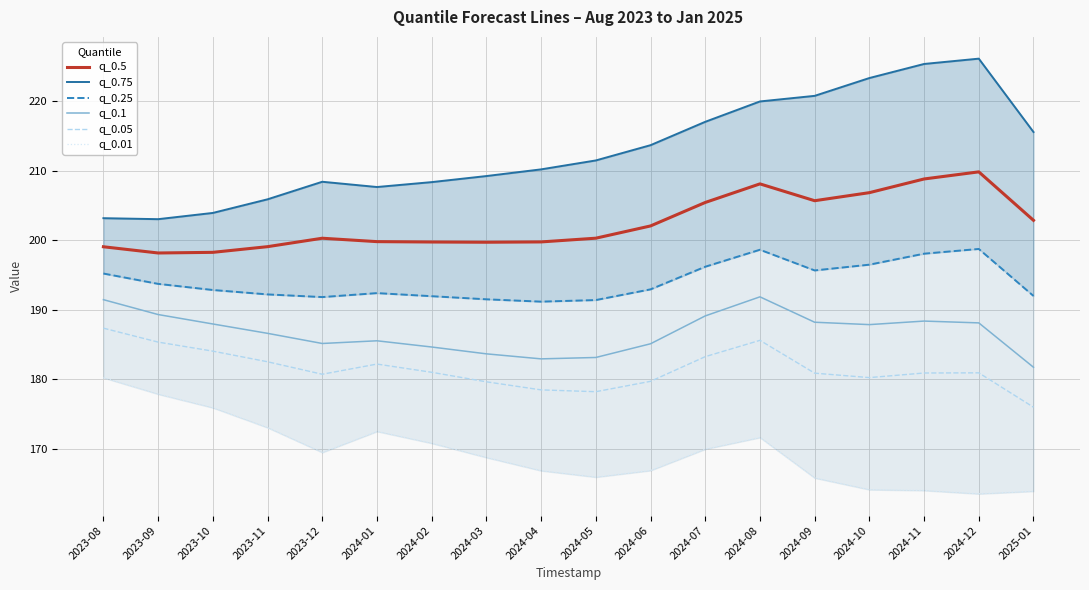

At 2023-10, list the series in order from smallest to largest.

q_0.01, q_0.05, q_0.1, q_0.25, q_0.5, q_0.75